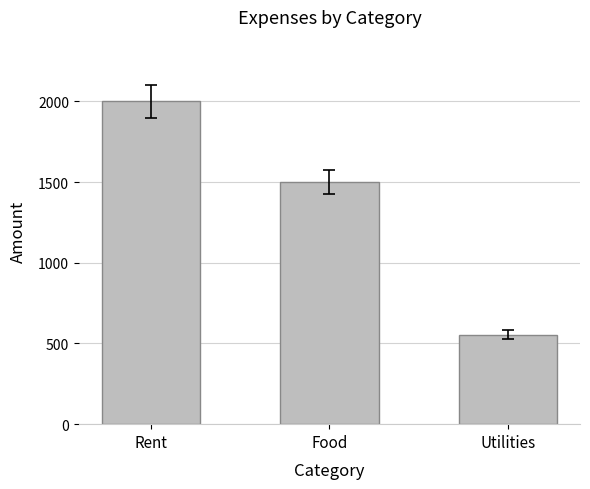

Which has a higher value, Utilities or Rent?

Rent